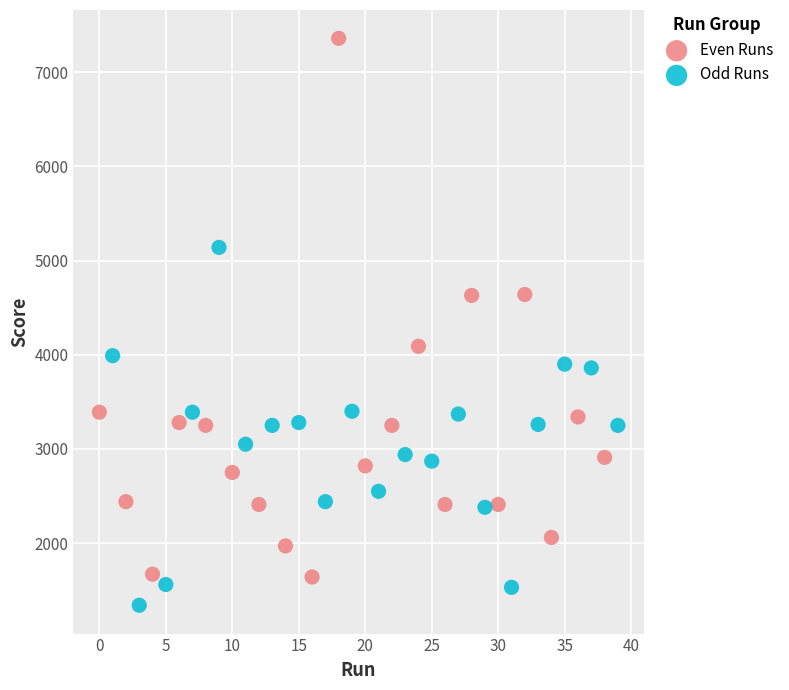

Which series reaches the minimum Y coordinate?

Odd Runs